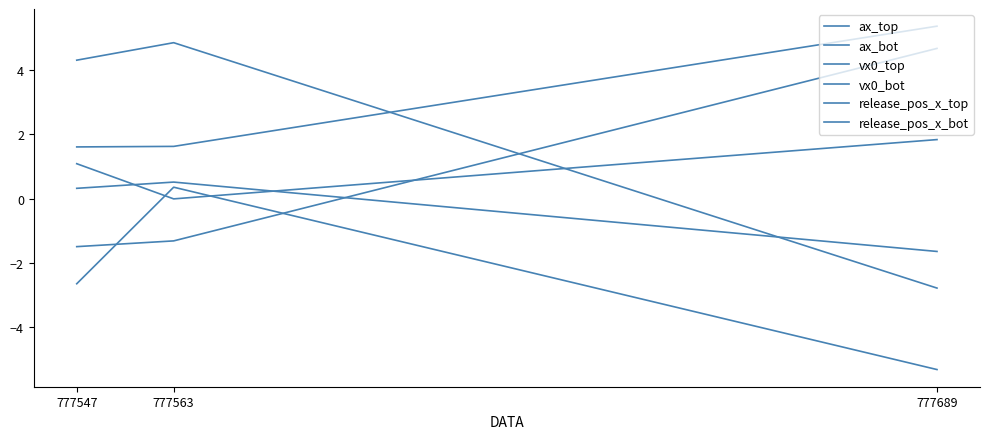

At how many categories does at least one series exceed 0?

3